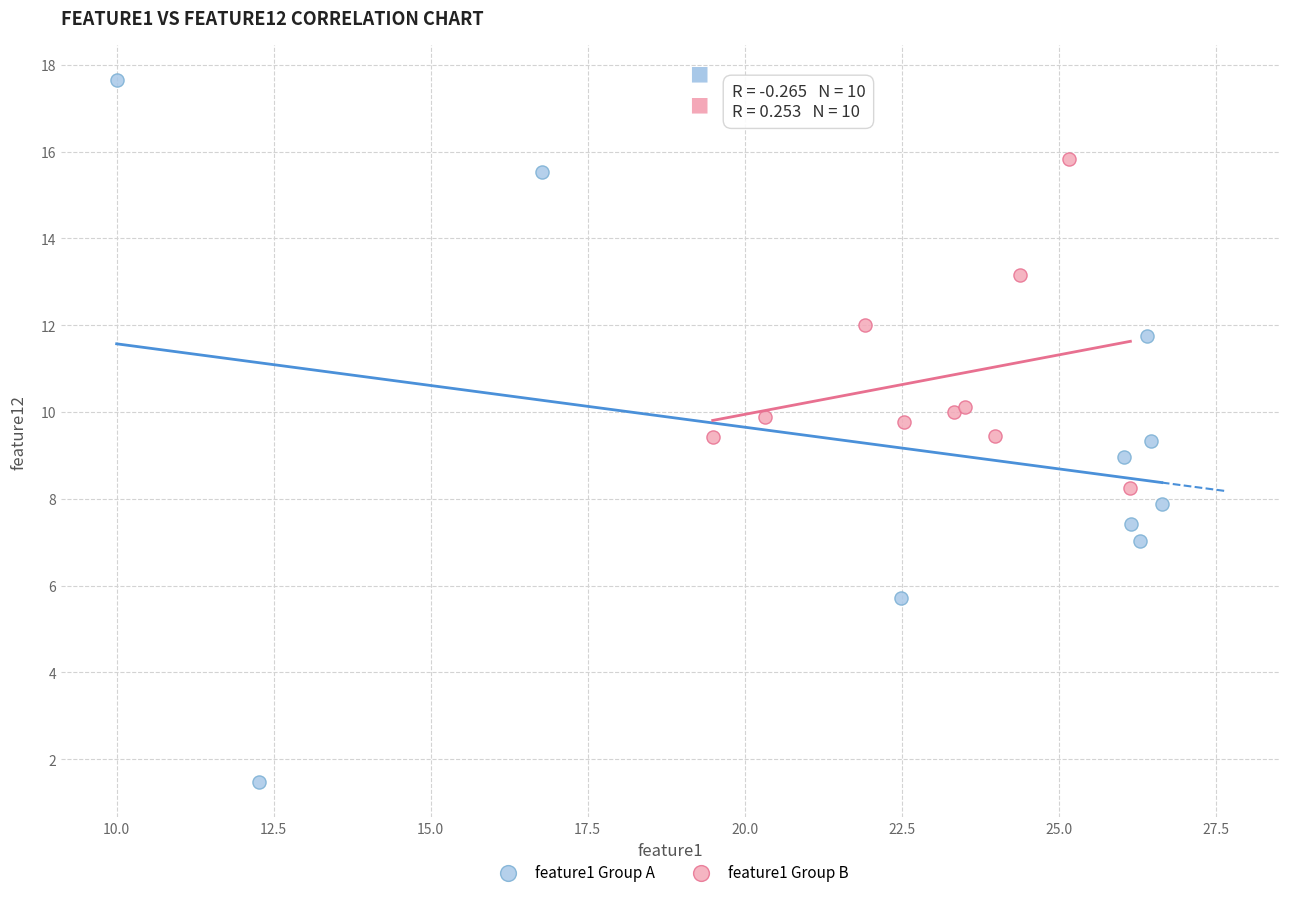

Which series has the largest Y range (max minus min)?

feature1 Group A